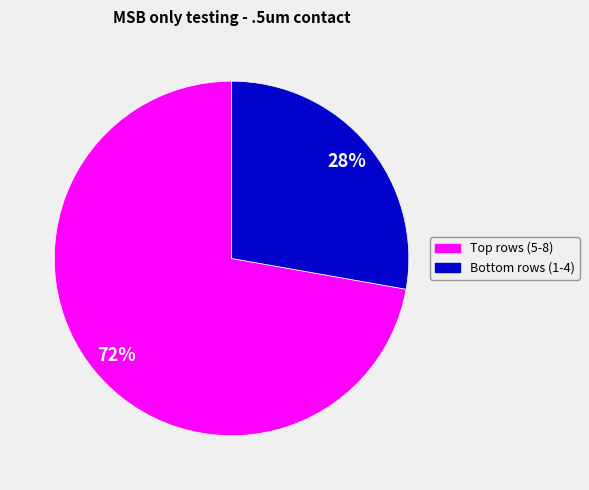

To the nearest percent, what is the average slice percentage?

50%